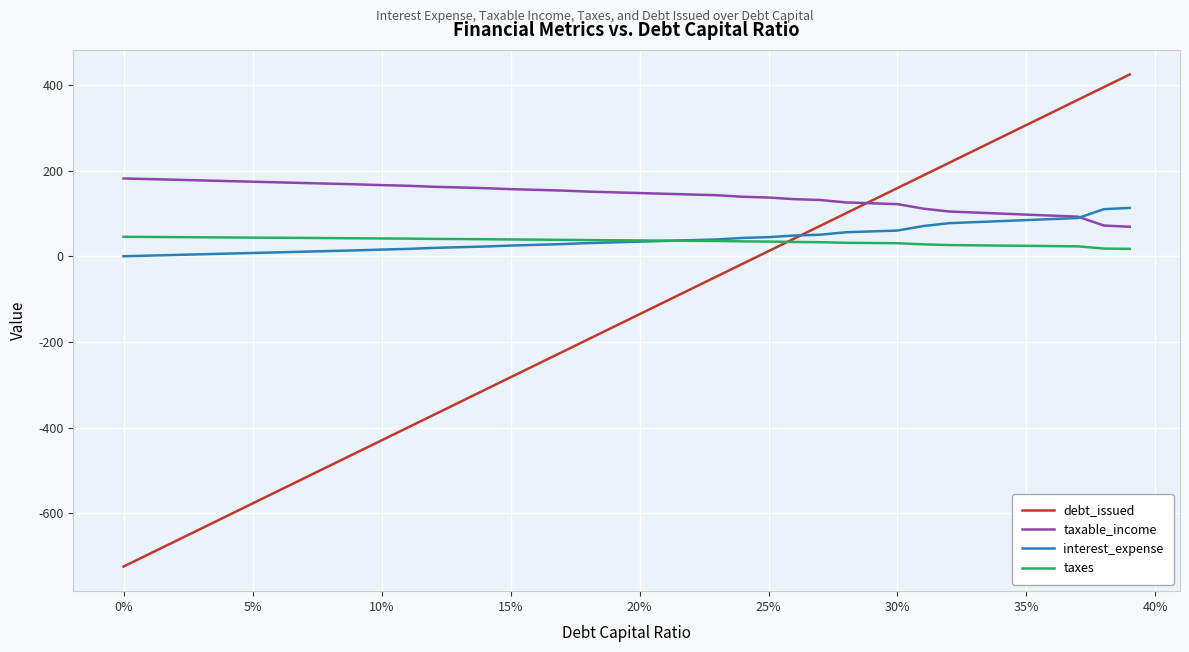

Count the number of data series in this chart.

4